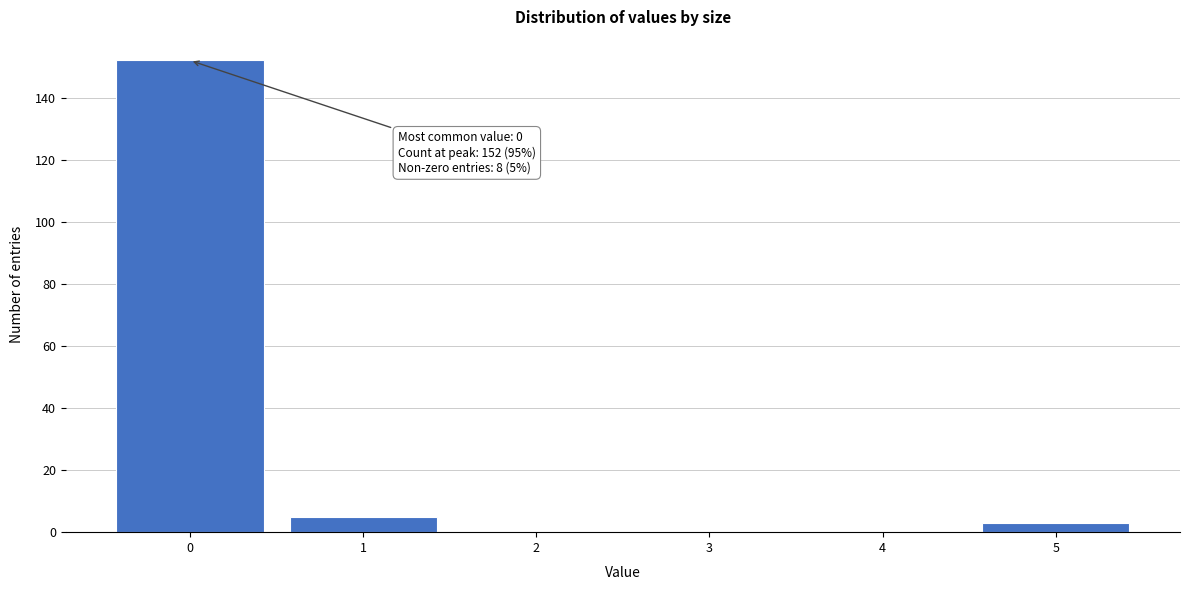

Over which range of the x-axis is the bar tallest?

-0.5 to 0.5